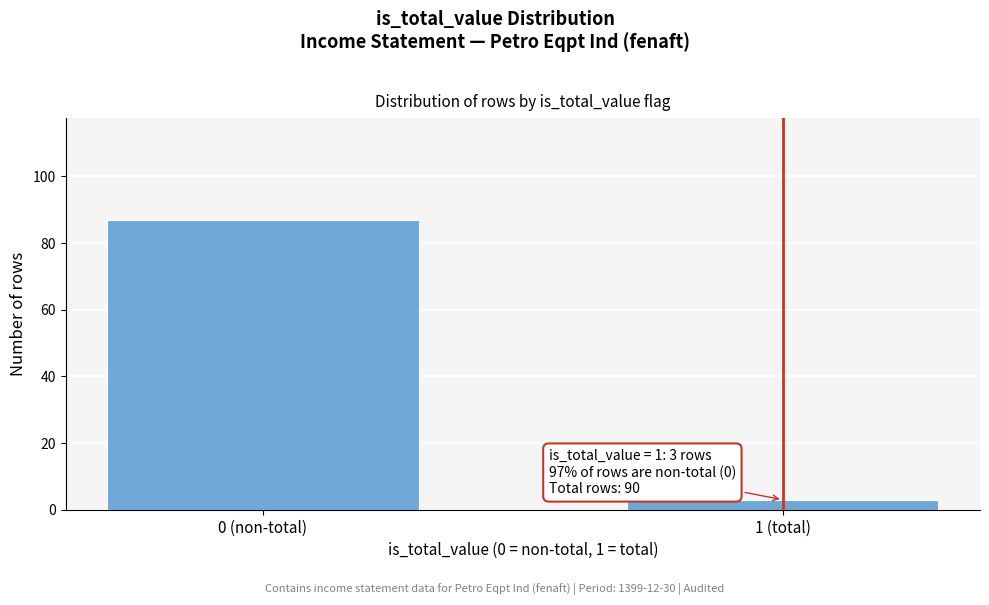

Reading left to right, what are all the values shown in this chart?

87	3